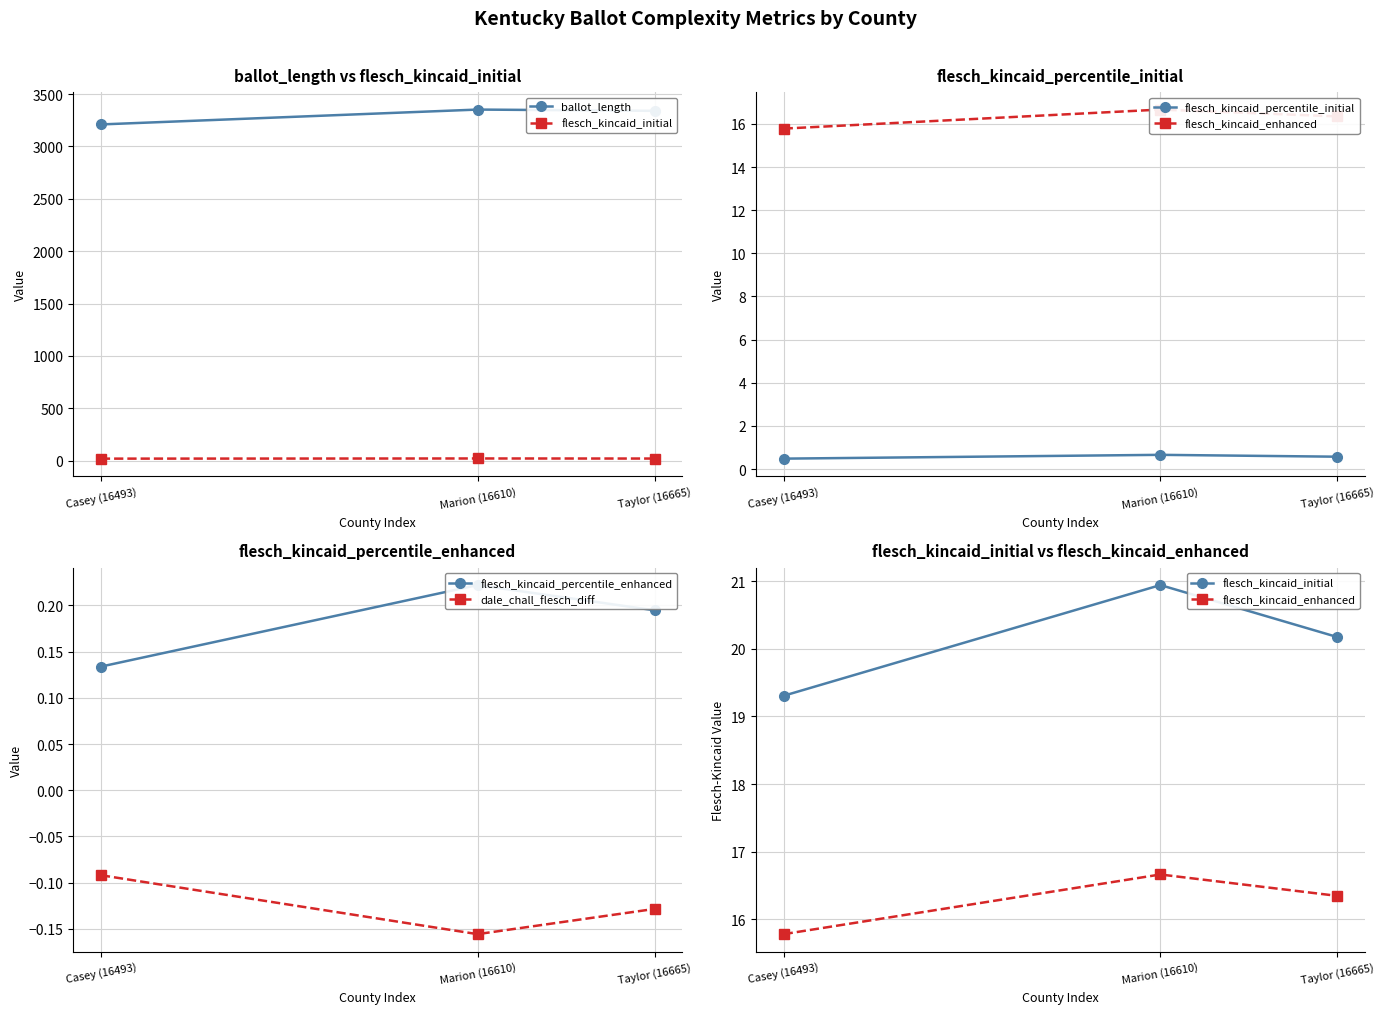

What is the maximum value for flesch_kincaid_enhanced?

16.7